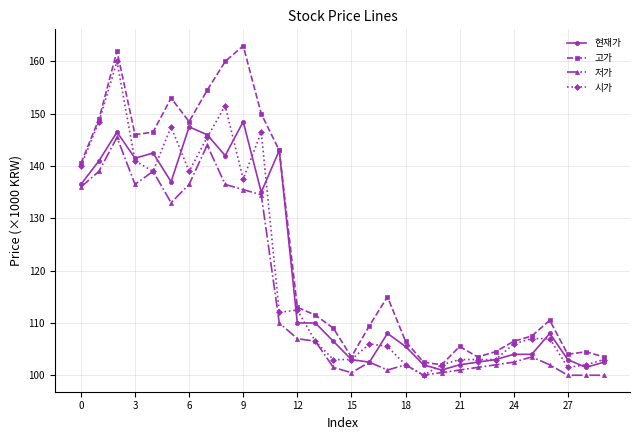

Does the chart display data point markers on the line(s)?

Yes